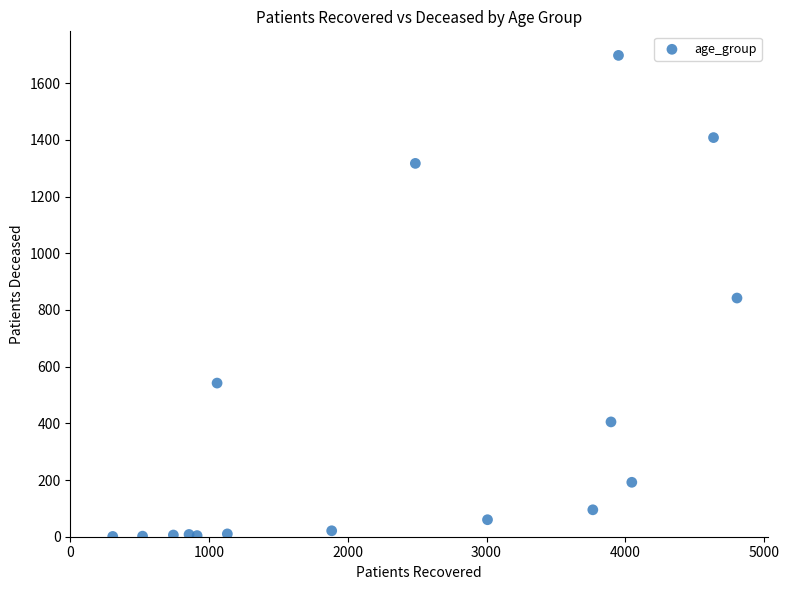

What is the range of Y values (max minus min)?

1697